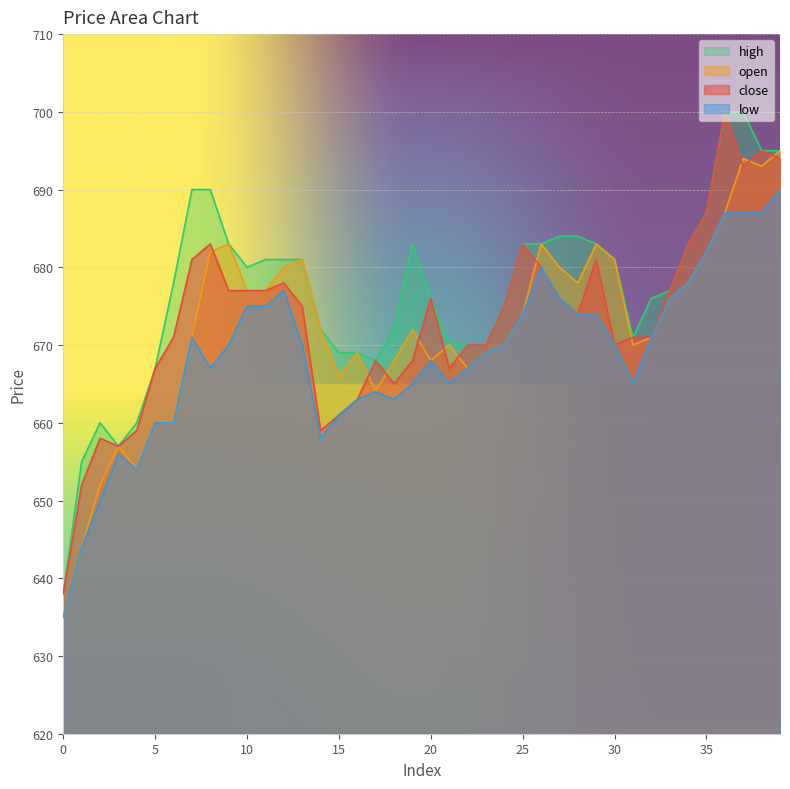

True or false: close and low cross at least once.

False